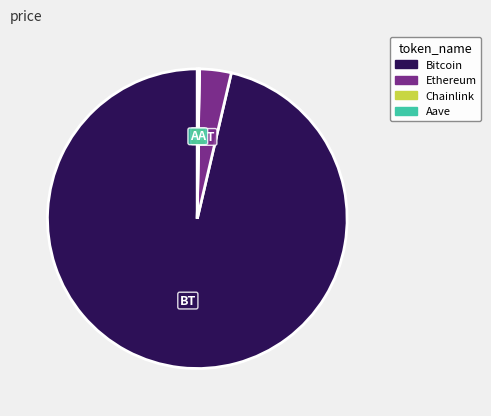

Is there a majority slice in this chart?

Yes